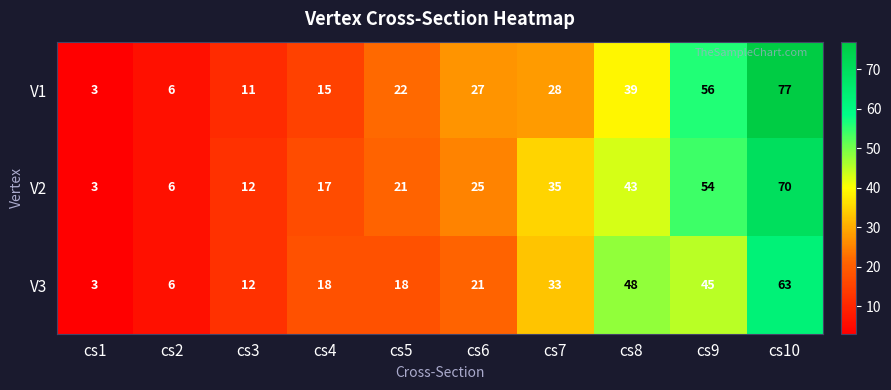

What is the total value across all series at cs4?

50